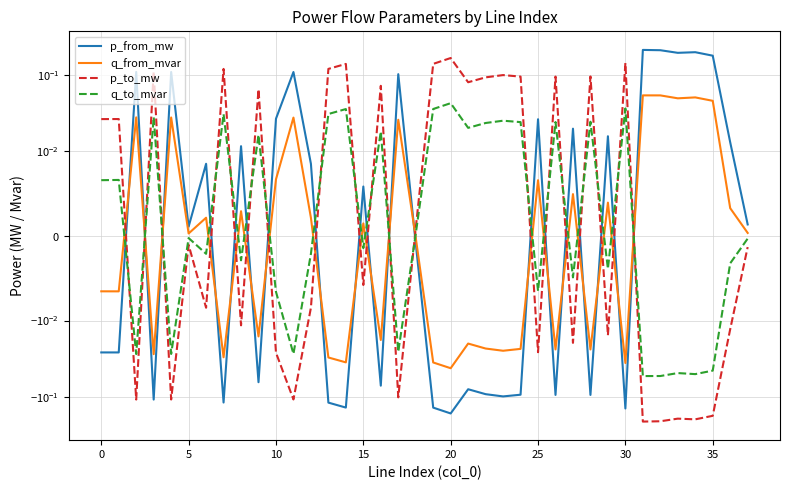

True or false: p_from_mw has more than 0 points higher than both neighbors.

True